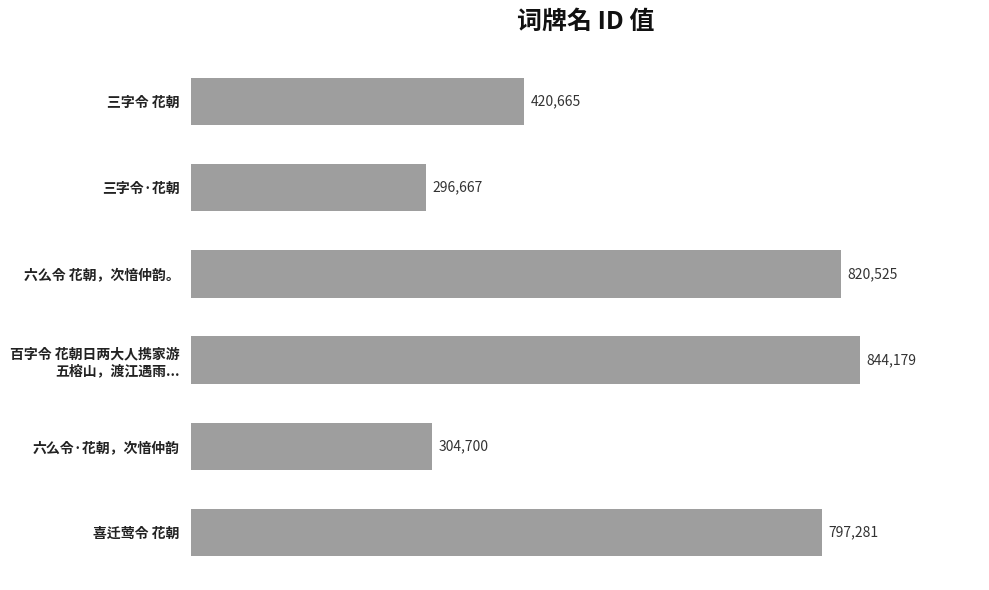

Is it true that the value at 喜迁莺令 花朝 is 797281?

True